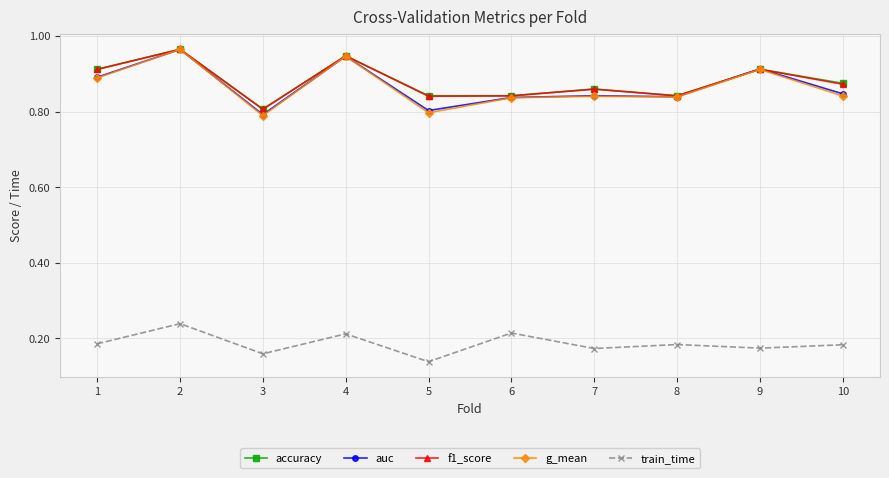

Where is train_time nearest to the value 0?

5